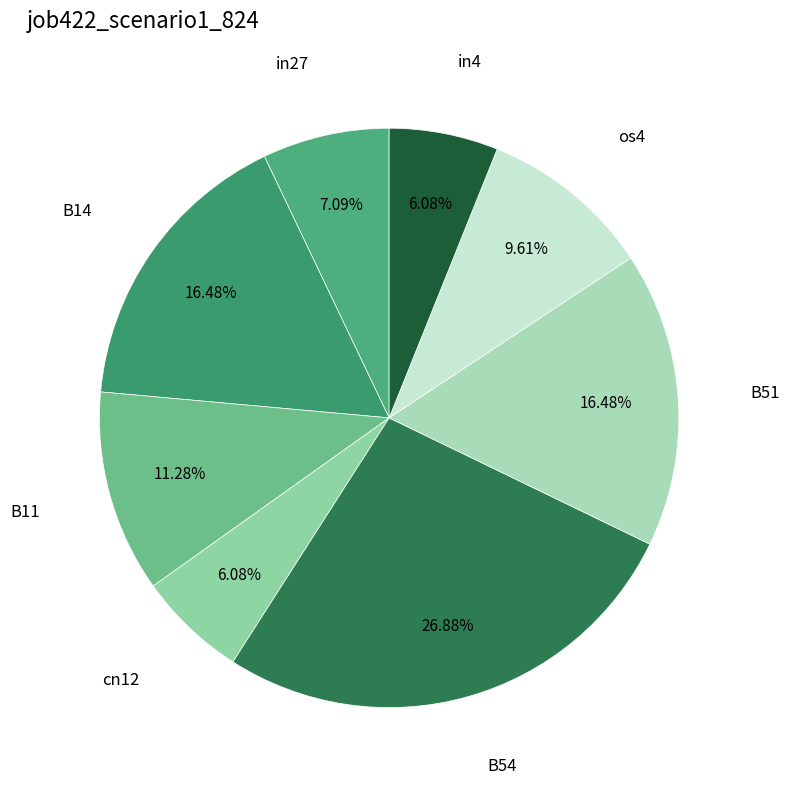

Count the number of slices in the pie.

8